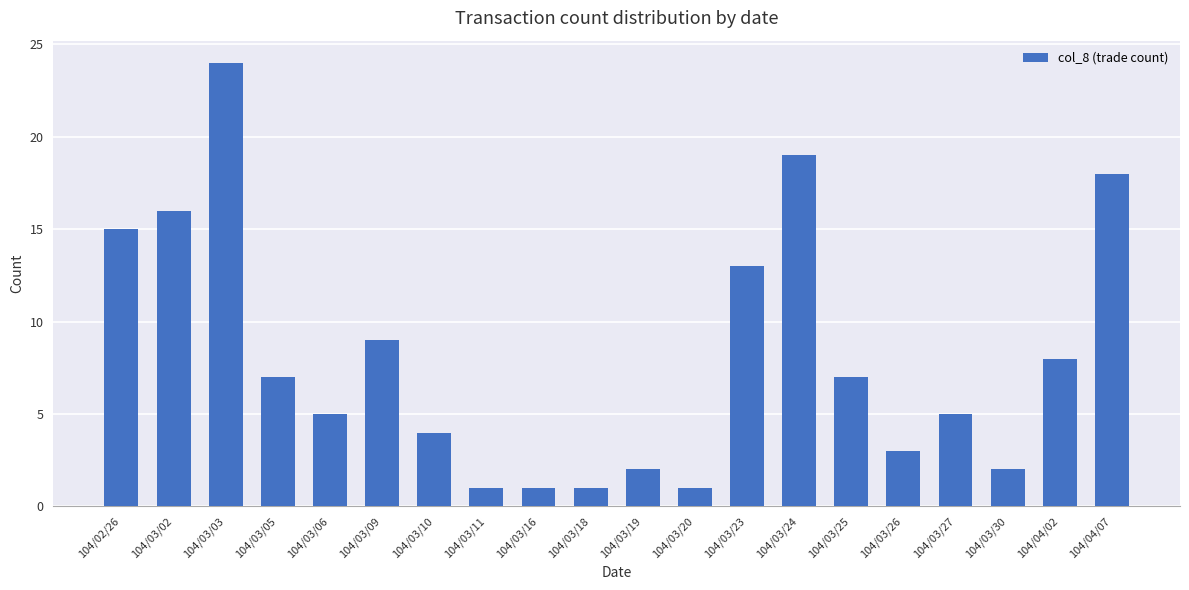

What is the change in value from 104/02/26 to 104/03/30?

-13